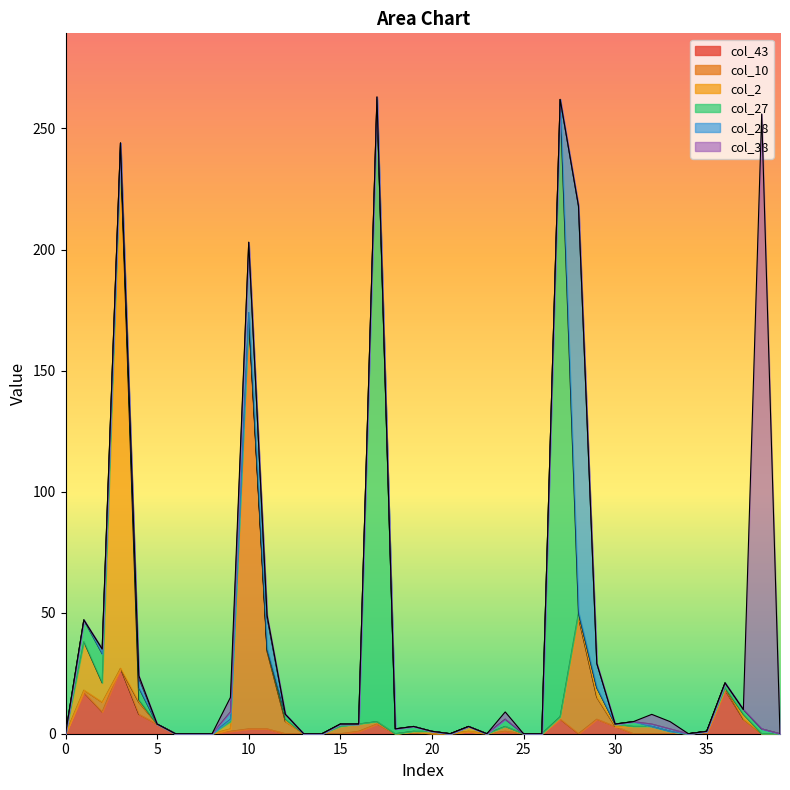

After their last crossing, which series has the higher values: col_10 or col_2?

col_2